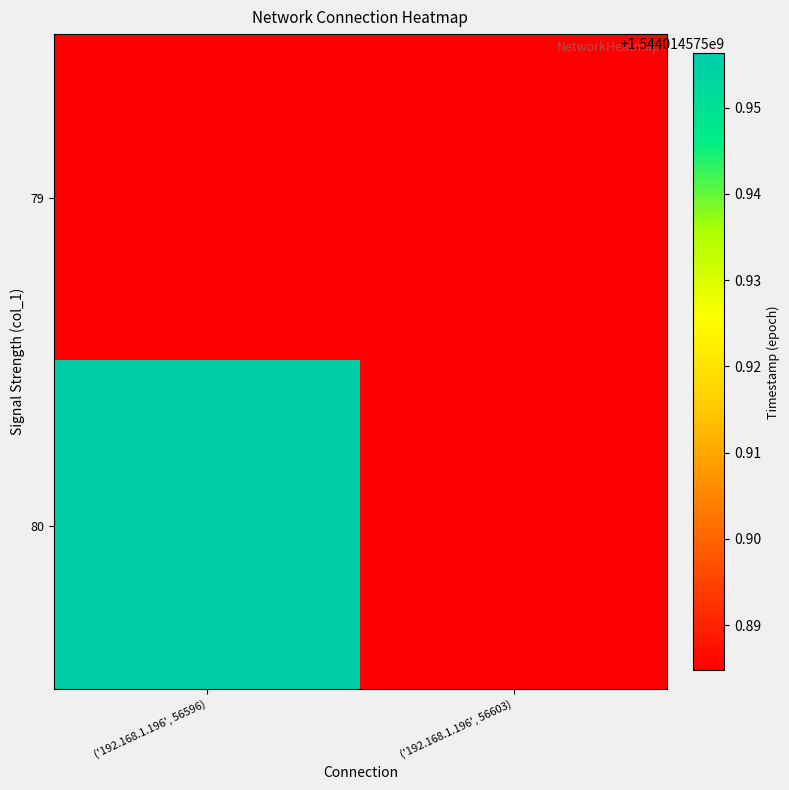

Read the 79 value at ('192.168.1.196', 56603).

1544014575.9